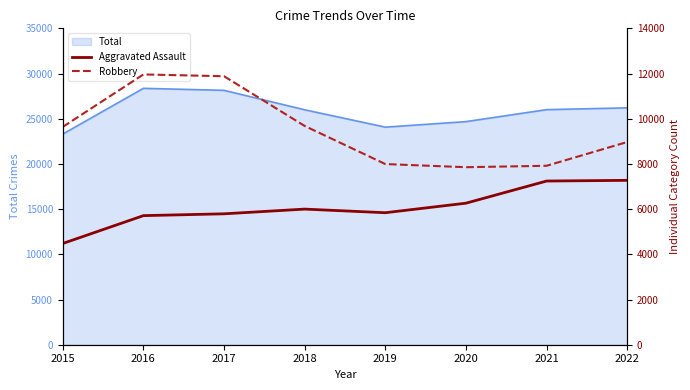

What is the minimum value for Total?

23303